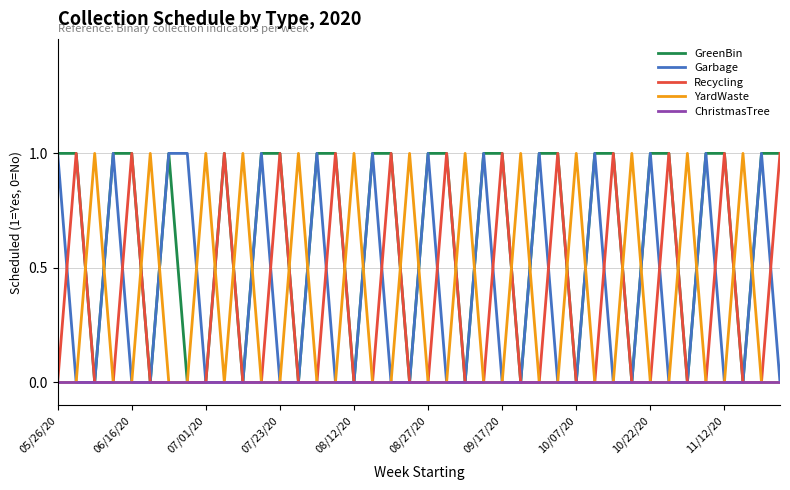

Which series has the largest total across all categories?

GreenBin